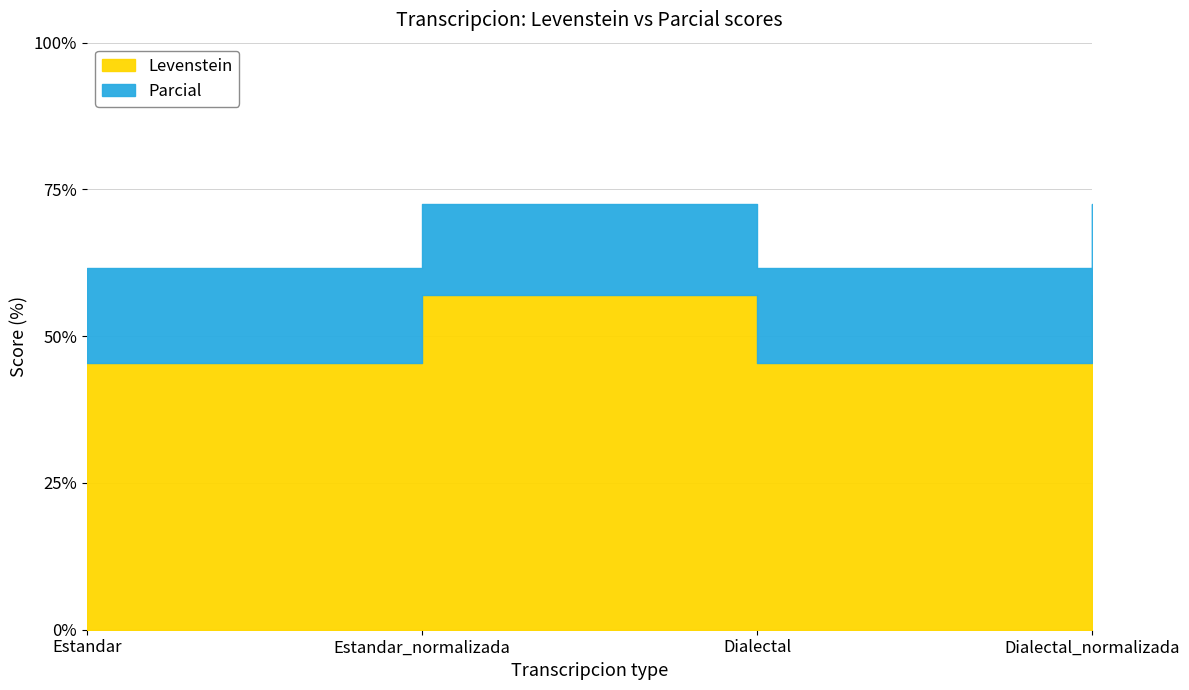

How many data points does each series have?

4